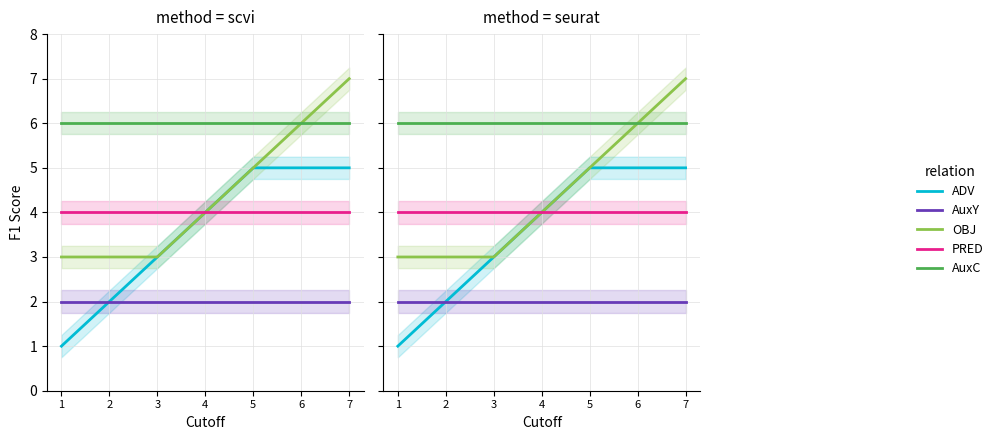

True or false: ADV and OBJ intersect in this chart.

False